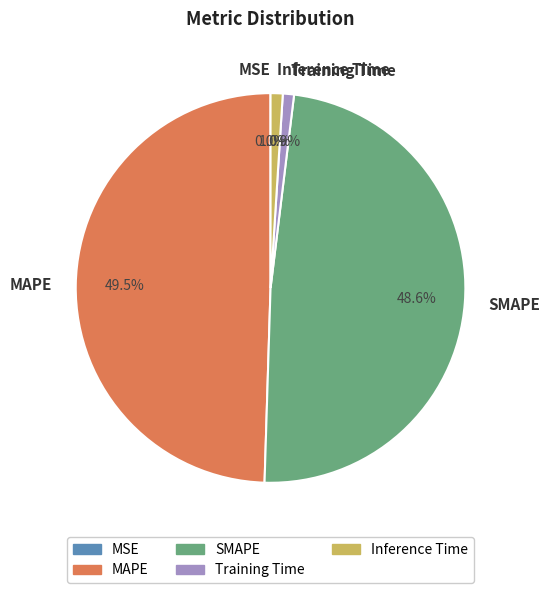

What percentage do MAPE and SMAPE together represent?

98.1%